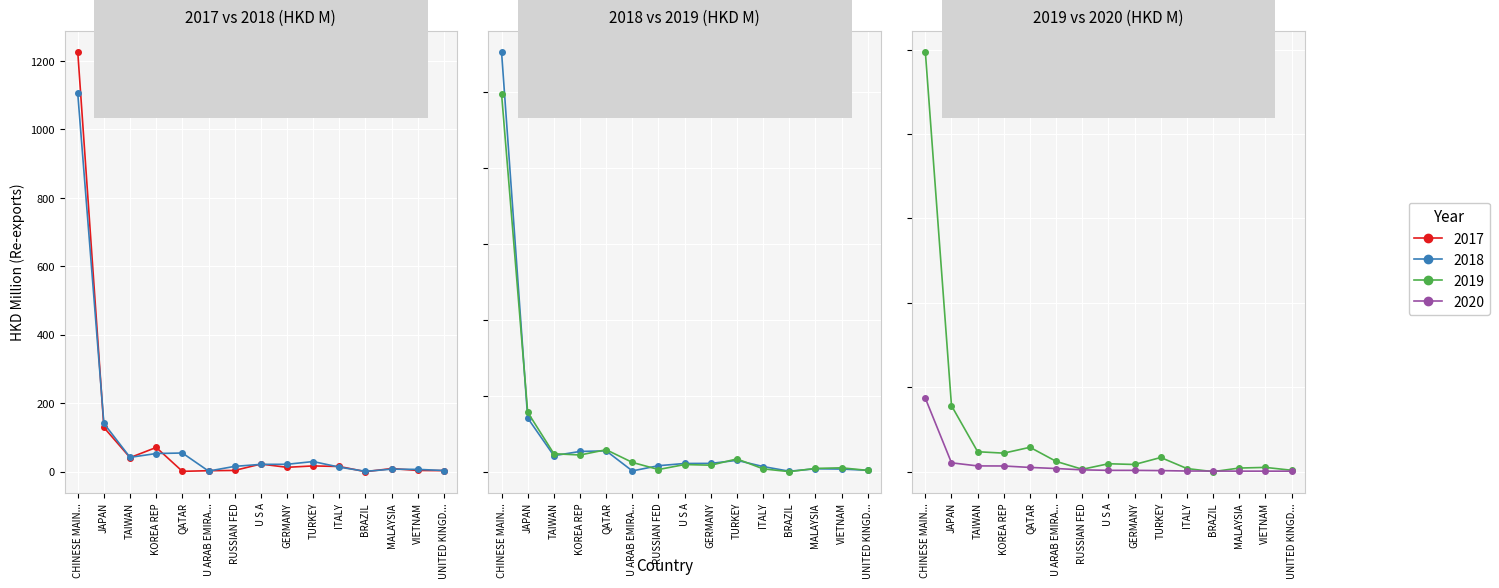

Count the number of data series in this chart.

4